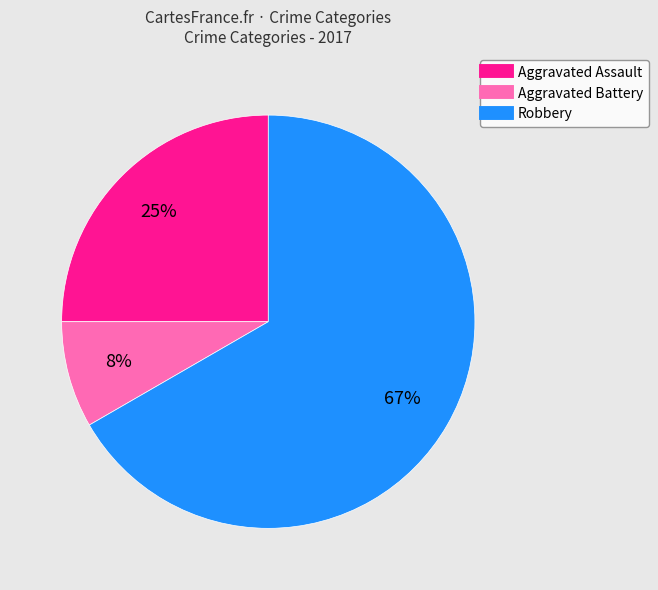

To the nearest percent, what is the average slice percentage?

33%